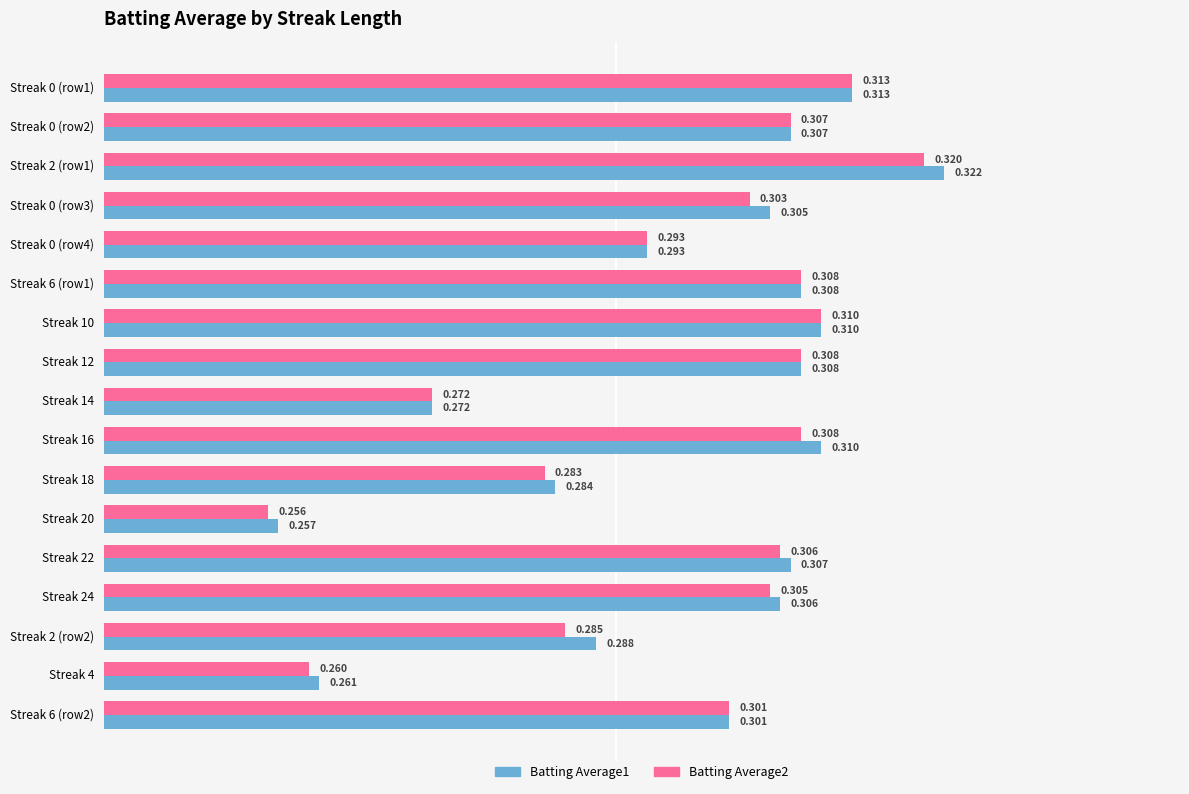

How many data points does each series have?

17